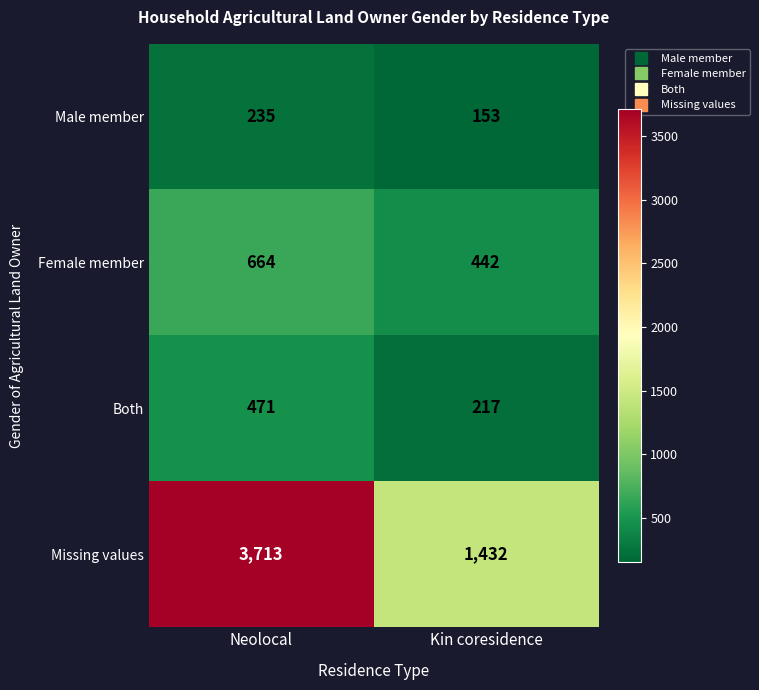

What is the difference between the highest and lowest values at Kin coresidence?

1279